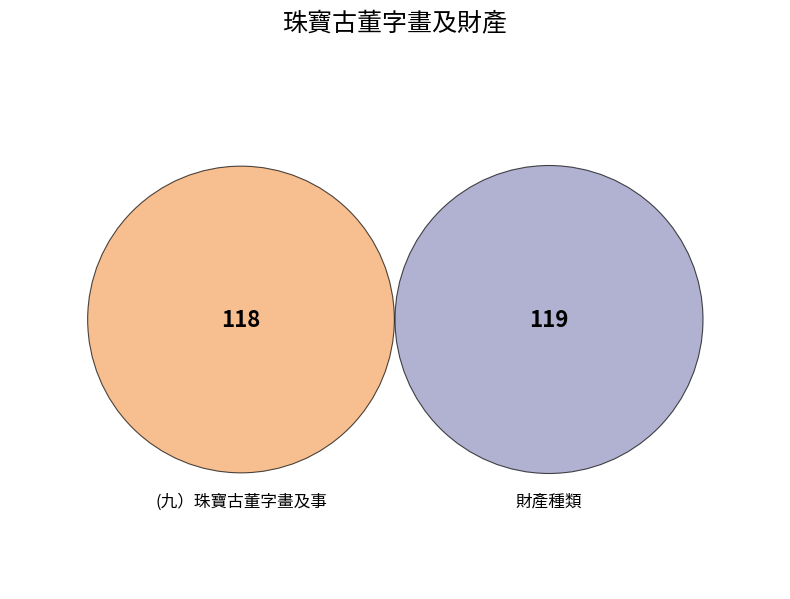

Which category has the smallest portion of the pie?

(九）珠寶古董字畫及事